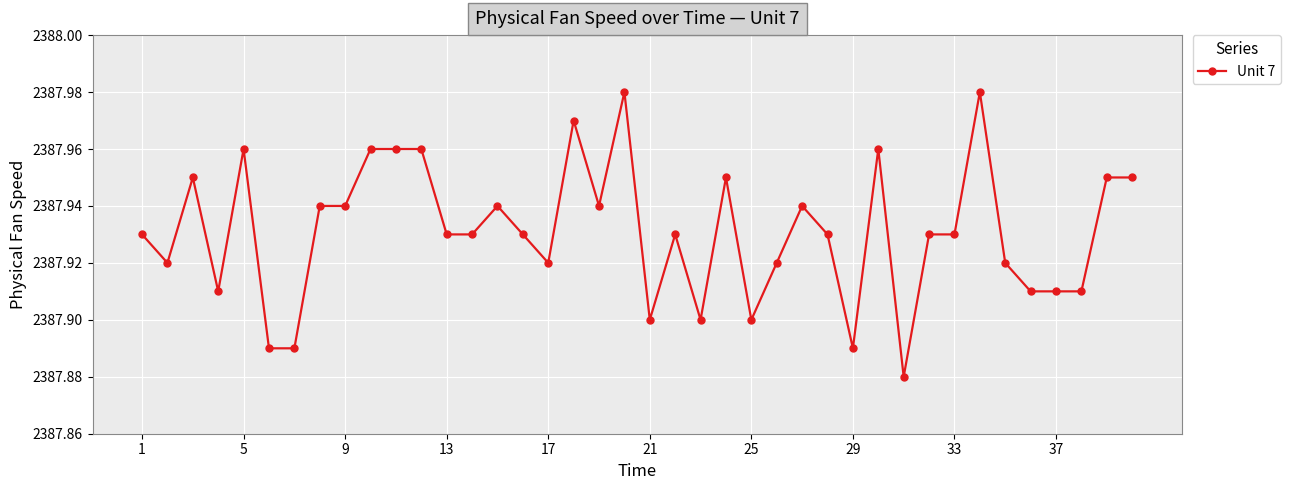

True or false: there are more than 2 points higher than both neighbors.

True